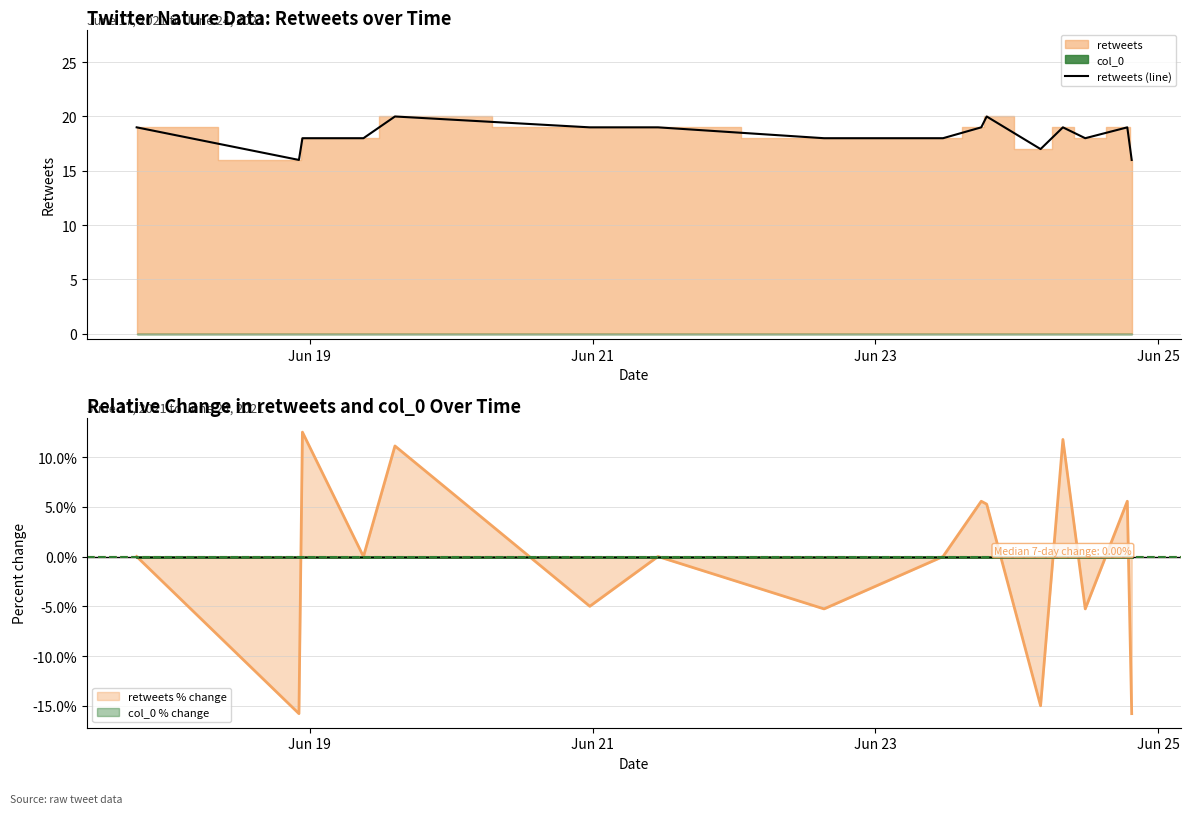

True or false: the data has more than 2 interior local peaks.

True